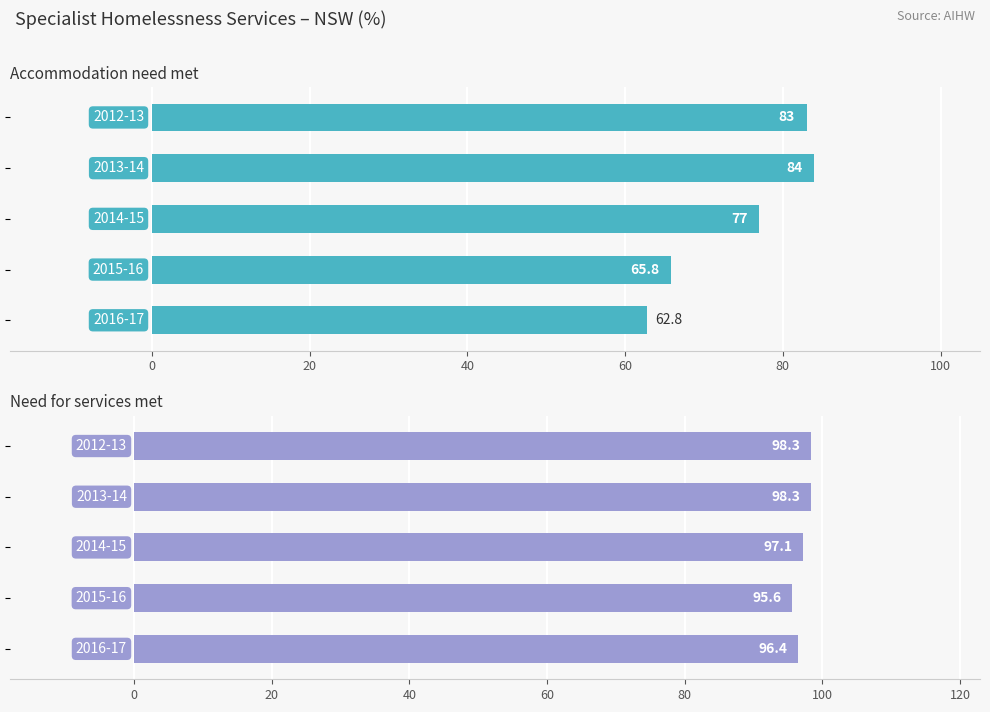

What is the value of the Need for services met bar at the 5th from the left?

96.4